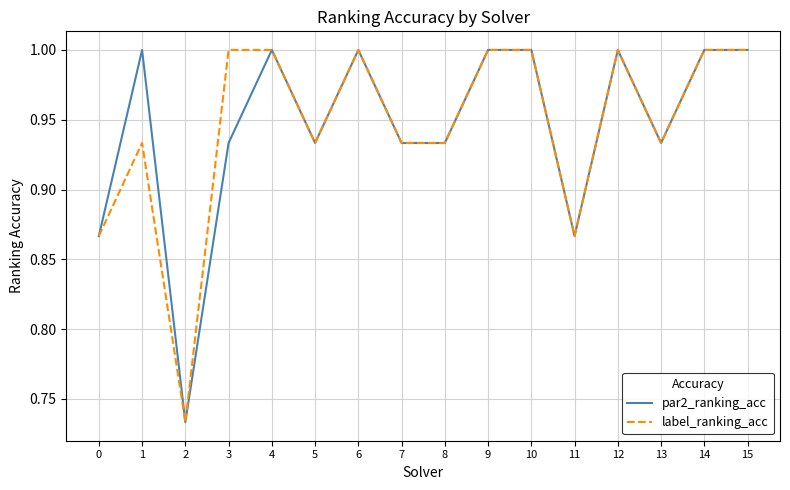

Where is the first local maximum for par2_ranking_acc?

1